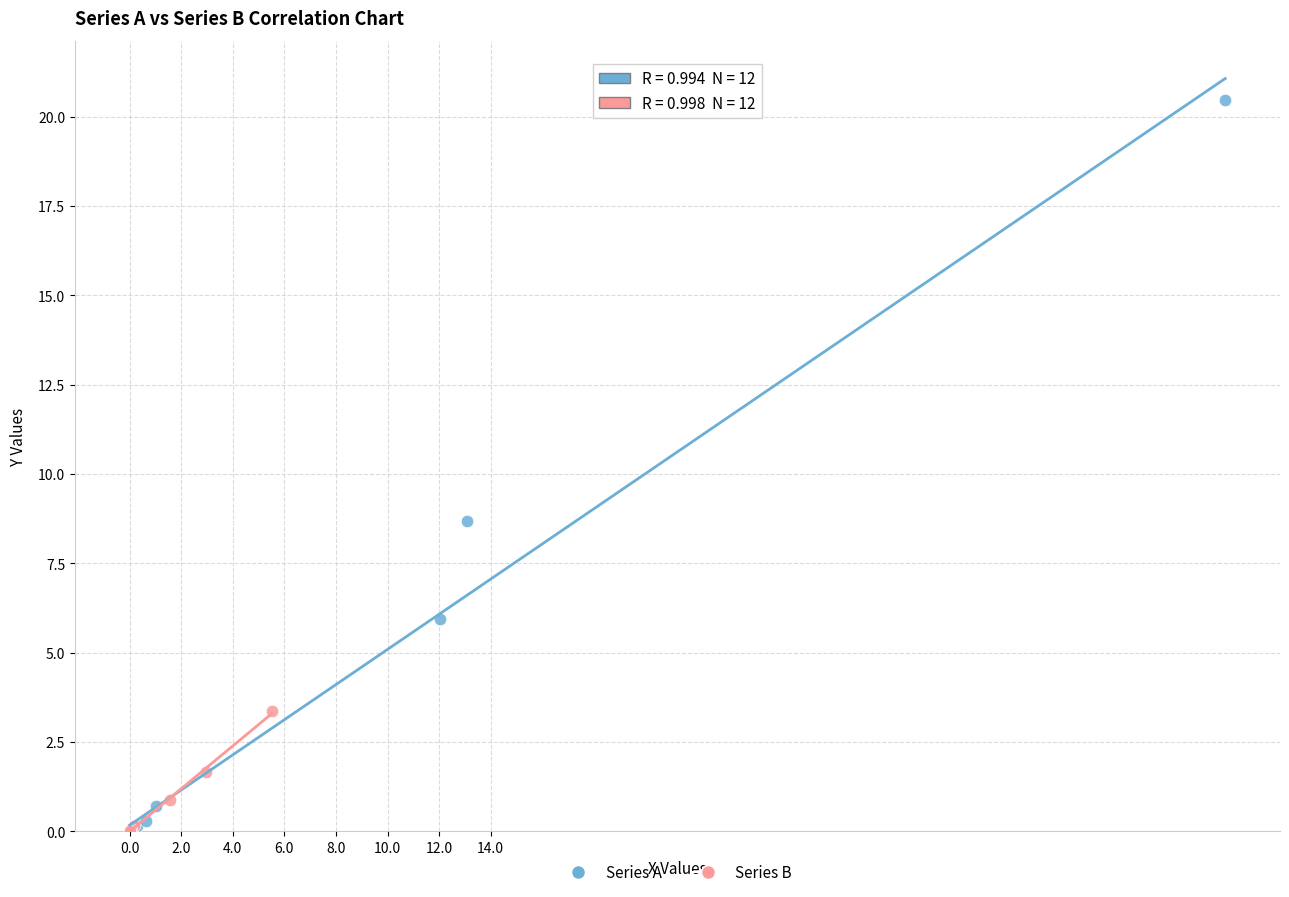

Which series contains the highest Y value?

Series A